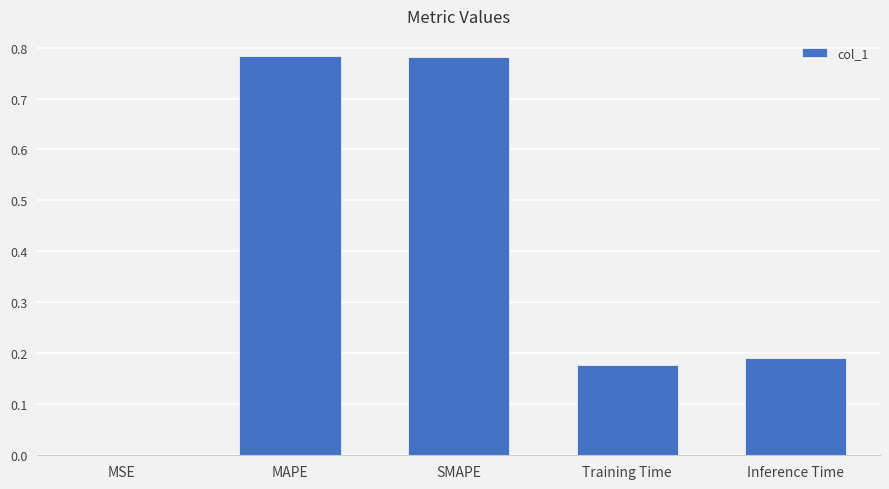

Between Inference Time and SMAPE, which is larger?

SMAPE